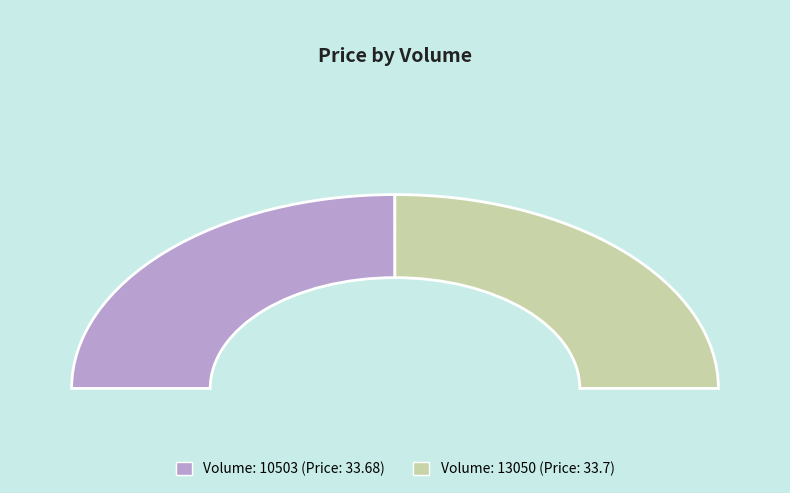

What percentage is the 10503 slice, to the nearest percent?

50%